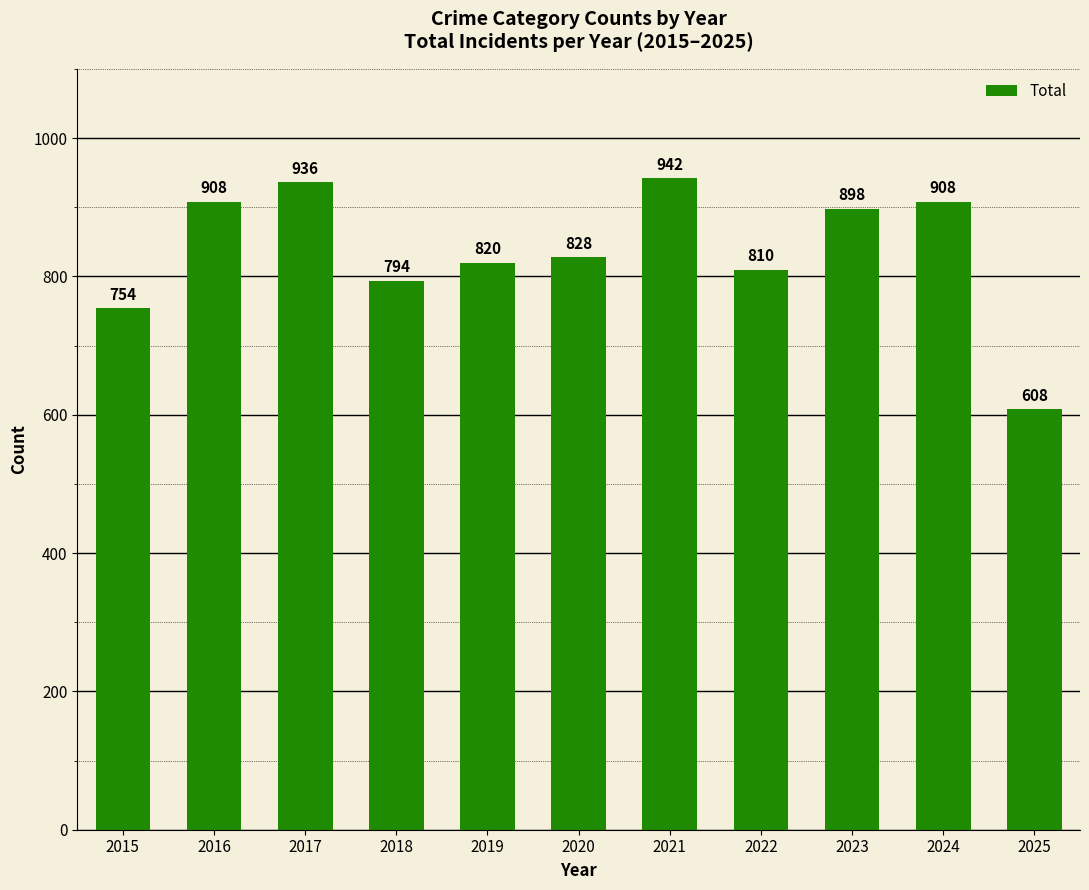

What is the difference between the second highest and second lowest values?

182